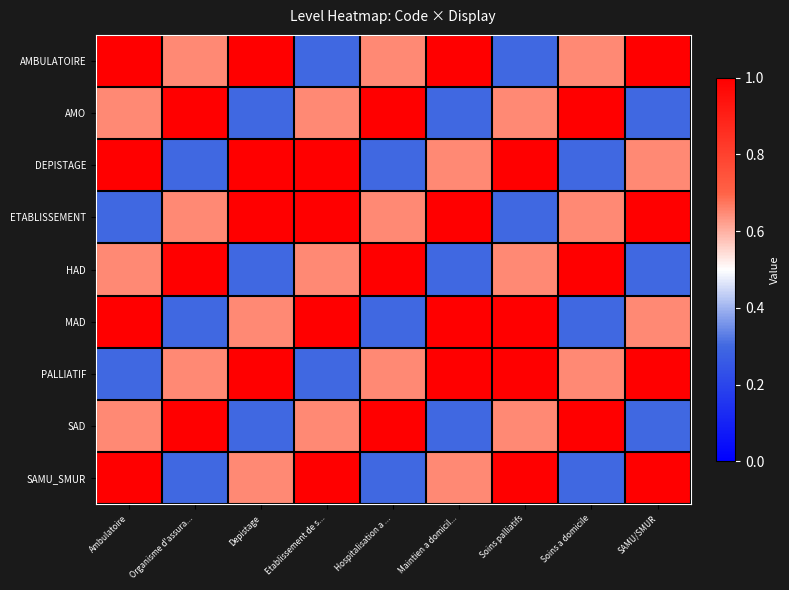

What is the difference between the highest and lowest values at Ambulatoire?

0.7